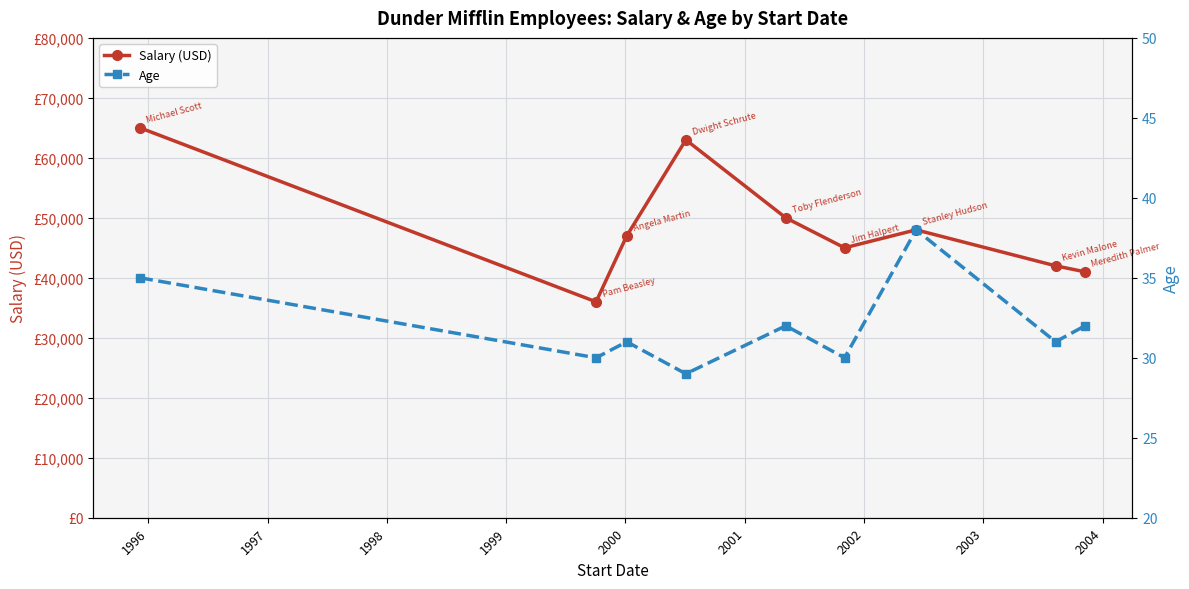

How many values in the Age series exceed 31?

4